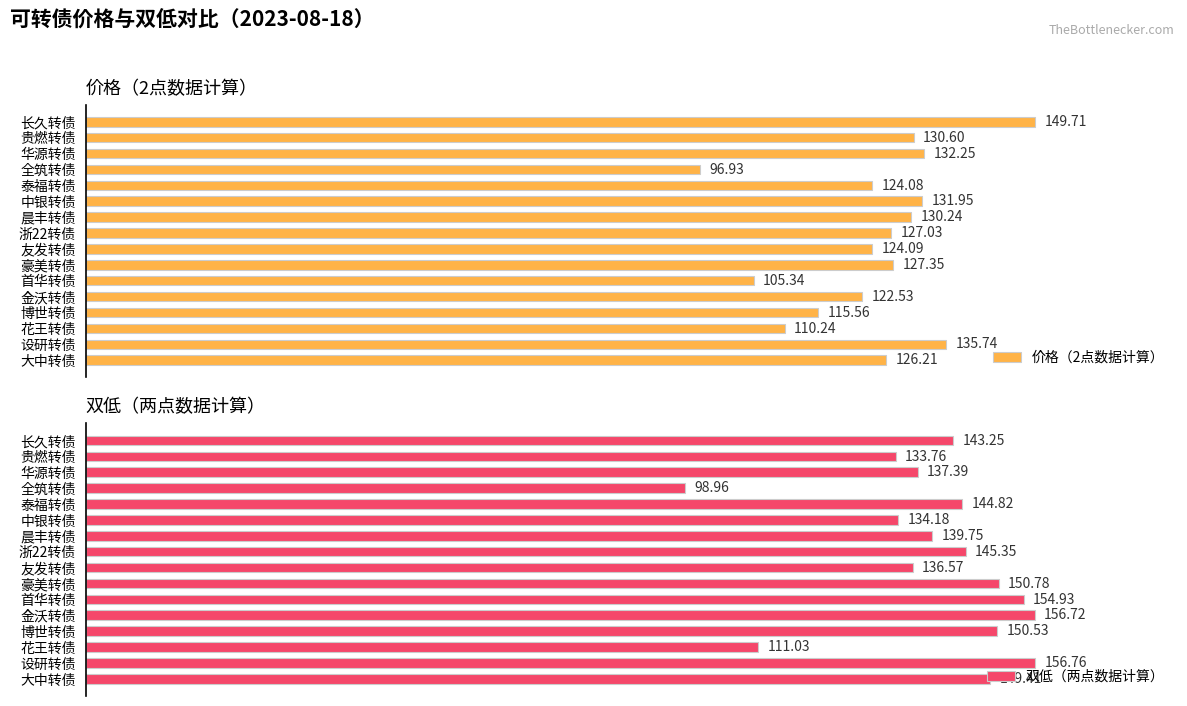

At which label does 双低（两点数据计算） reach its peak?

设研转债